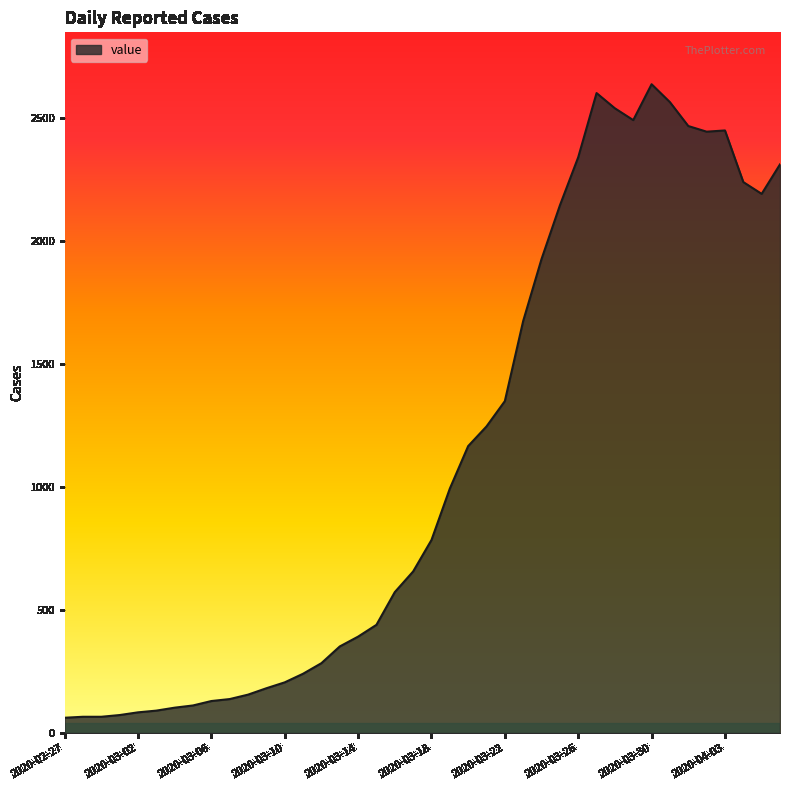

What is the minimum value shown in the chart?

62